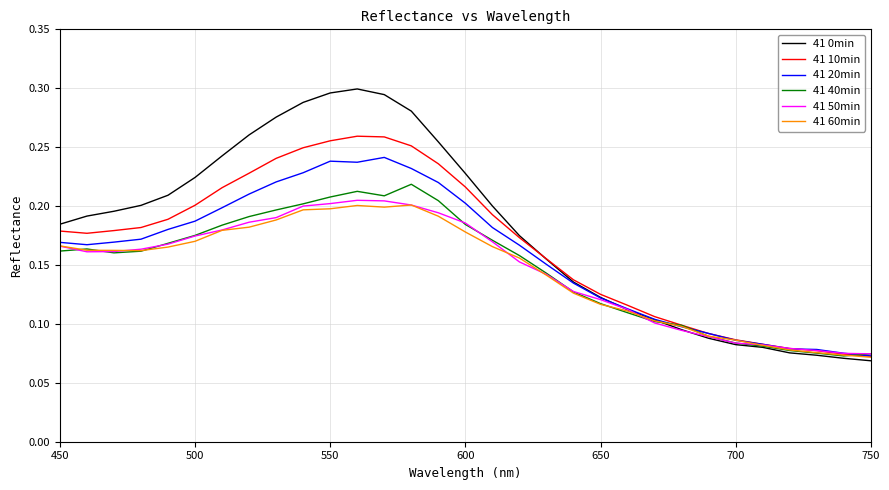

Which series has the widest spread of values?

41 0min